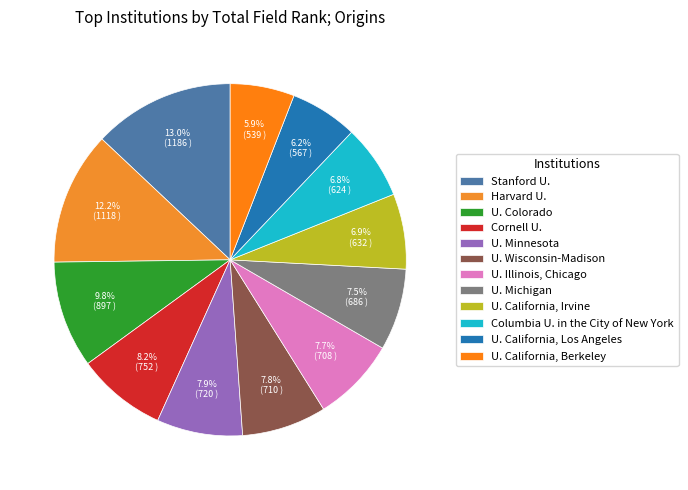

How many segments does this pie chart have?

12